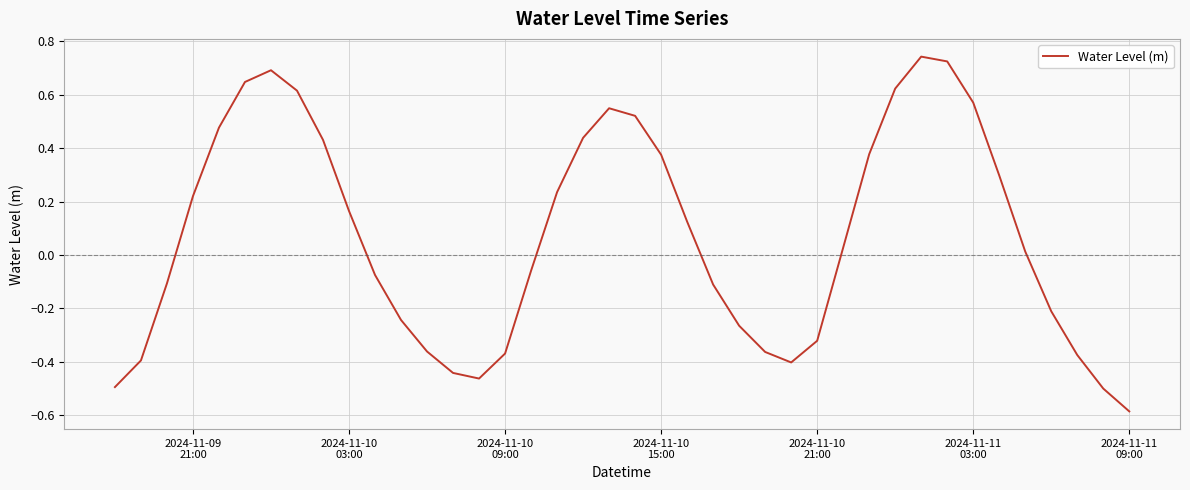

How many lines are shown in the chart?

1